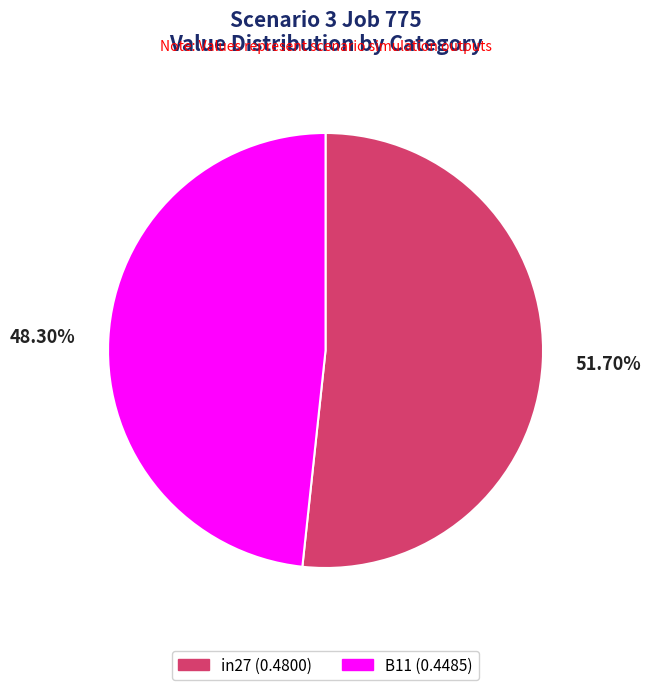

Is there a majority slice in this chart?

Yes